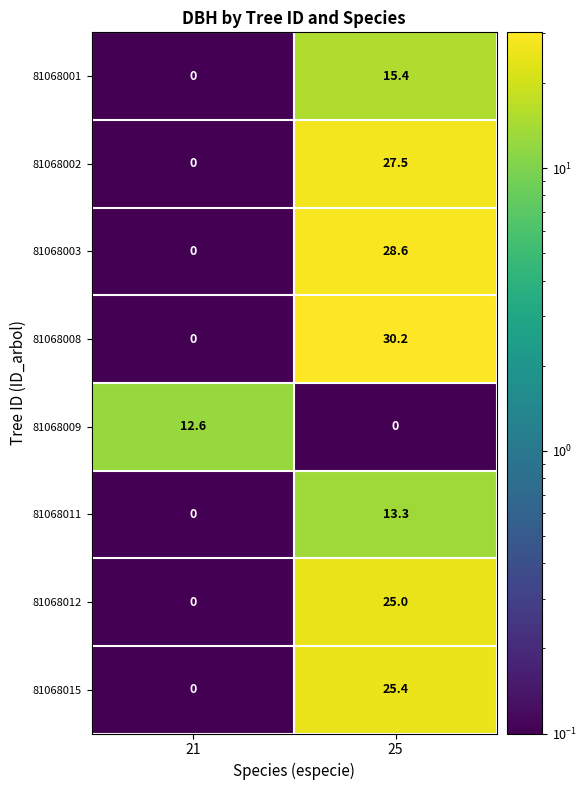

What is the maximum value for 81068015?

25.4